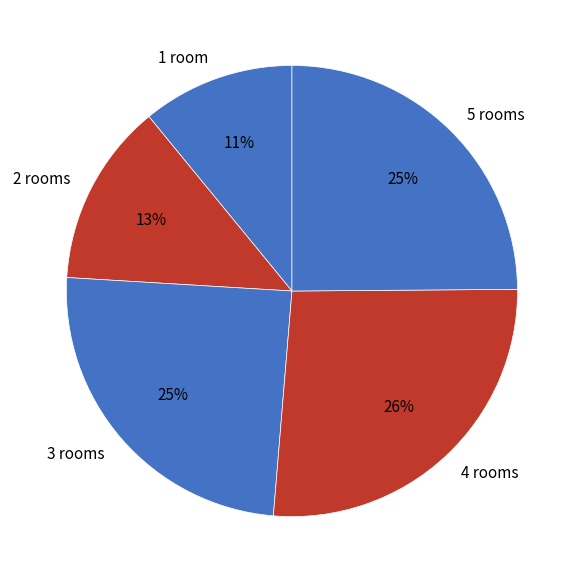

Is there a majority slice in this chart?

No